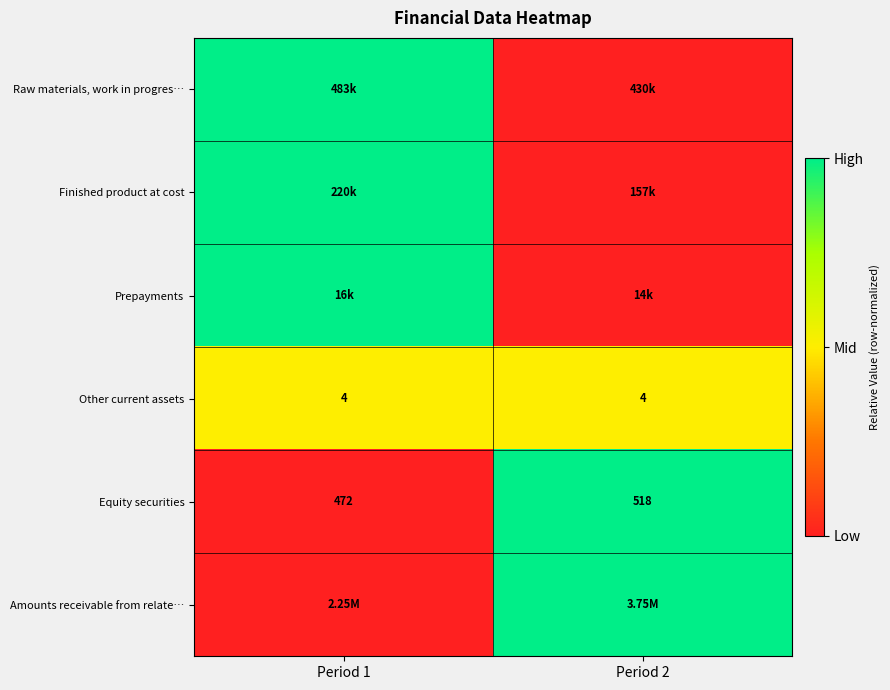

What is the difference between the Equity securities values at Period 1 and Period 2?

46